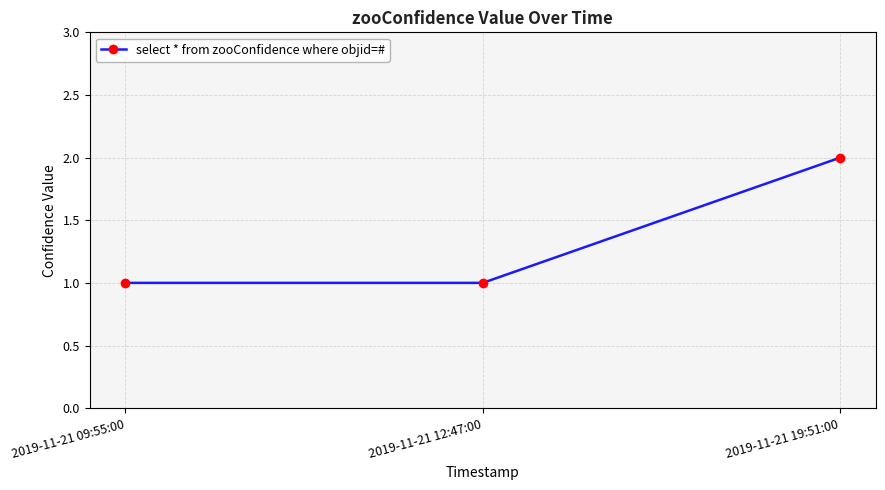

What is the sum of all values?

4